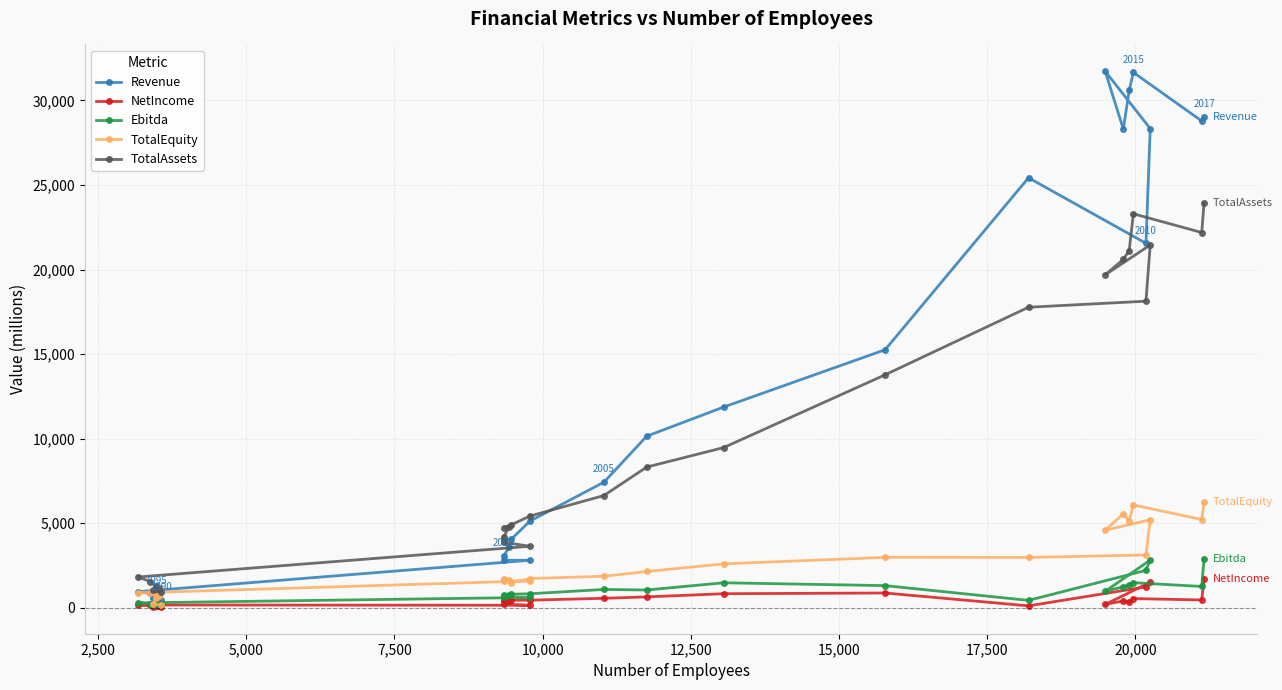

What is the highest value of the TotalEquity series?

6272.5